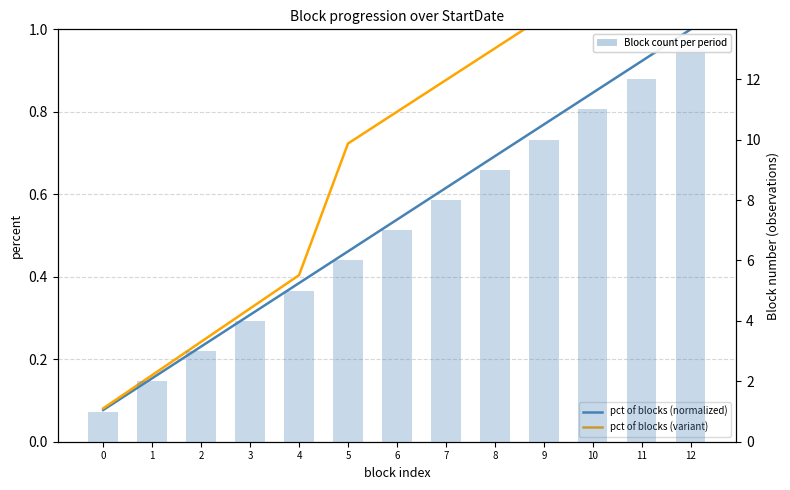

The pct of blocks (normalized) series shows 0.5 at 5. True or false?

True